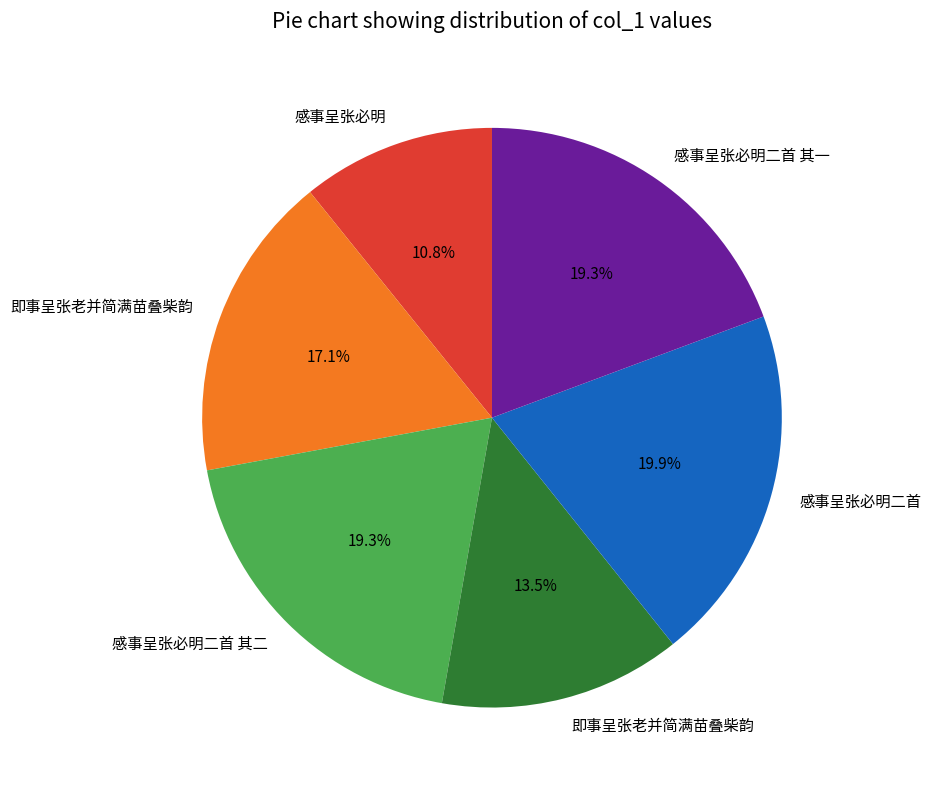

Does any single category account for the majority?

No